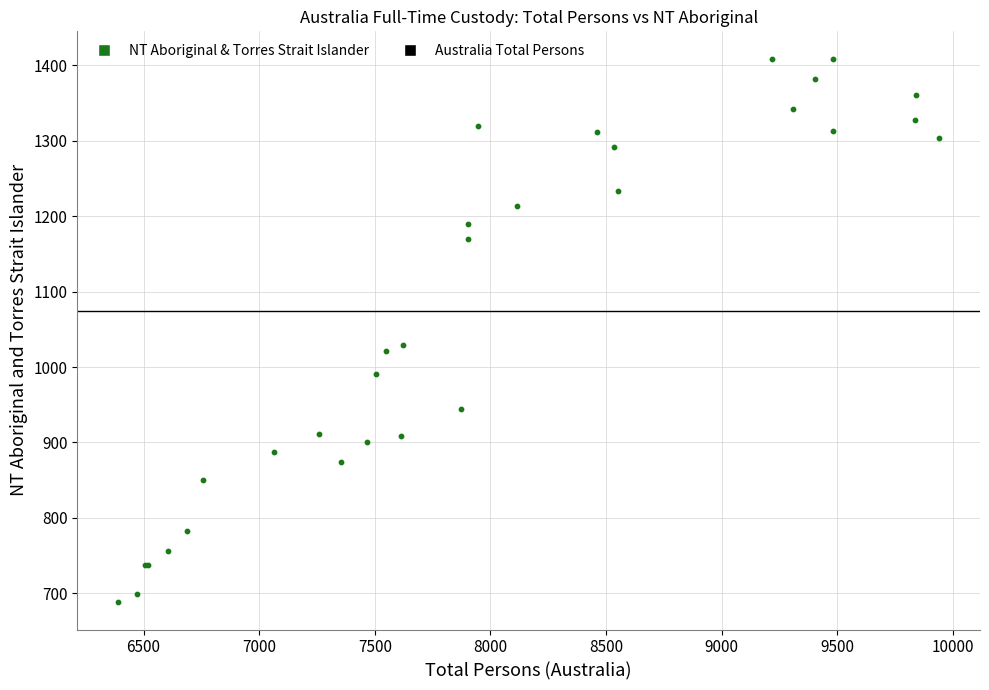

What Y value in the scatter plot is closest to 1048?

1029